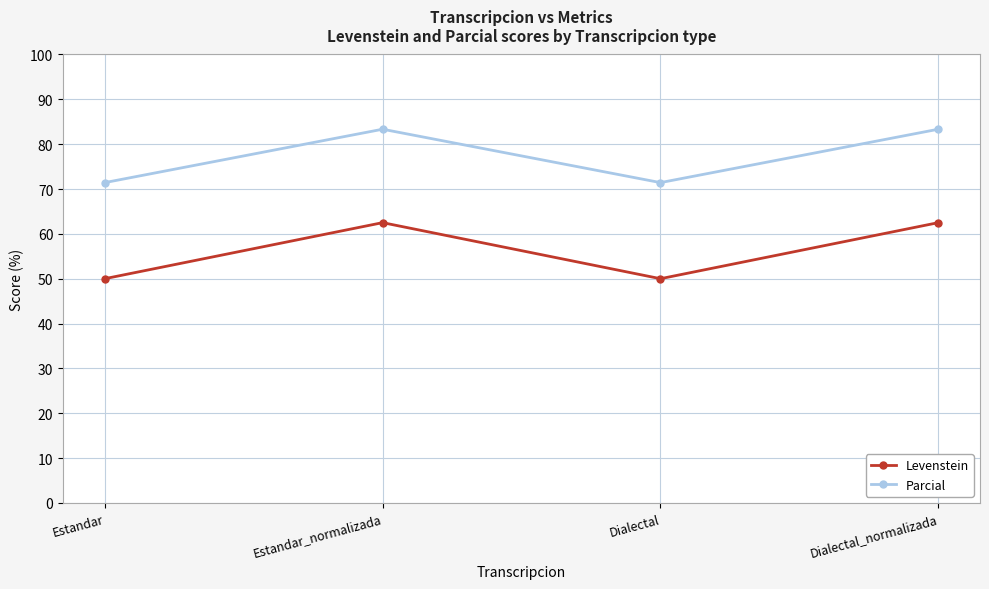

Reading left to right, list all the values displayed in this chart.

Levenstein: 50.0	62.5	50.0	62.5
Parcial: 71.4	83.3	71.4	83.3